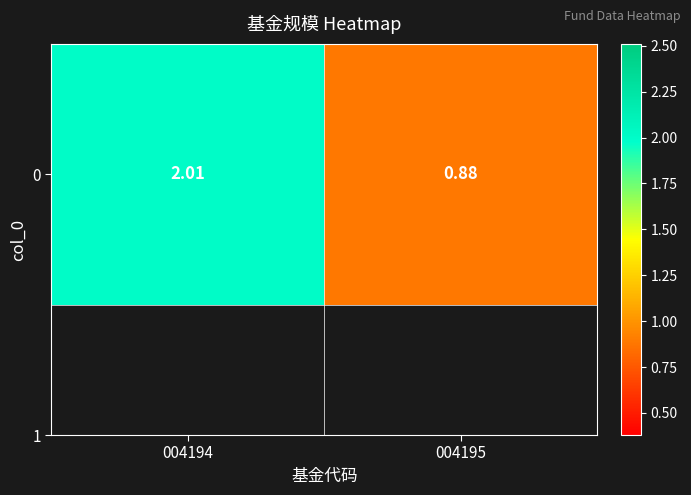

Reading right to left, extract all data points from this chart.

0.9	2.0